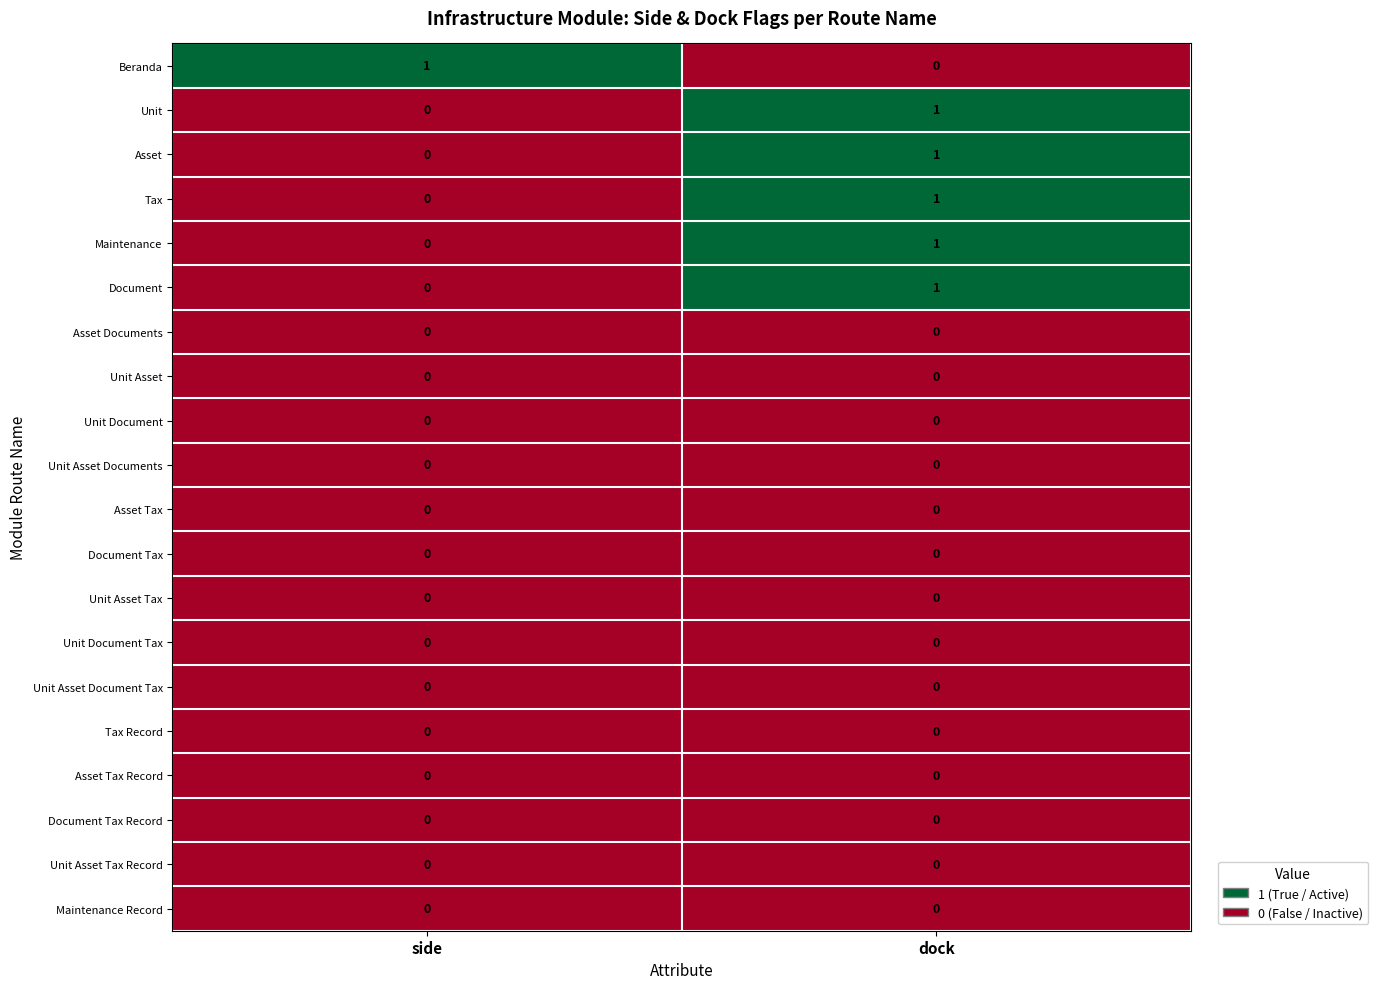

The value of Asset Documents at dock is 0. True or false?

True